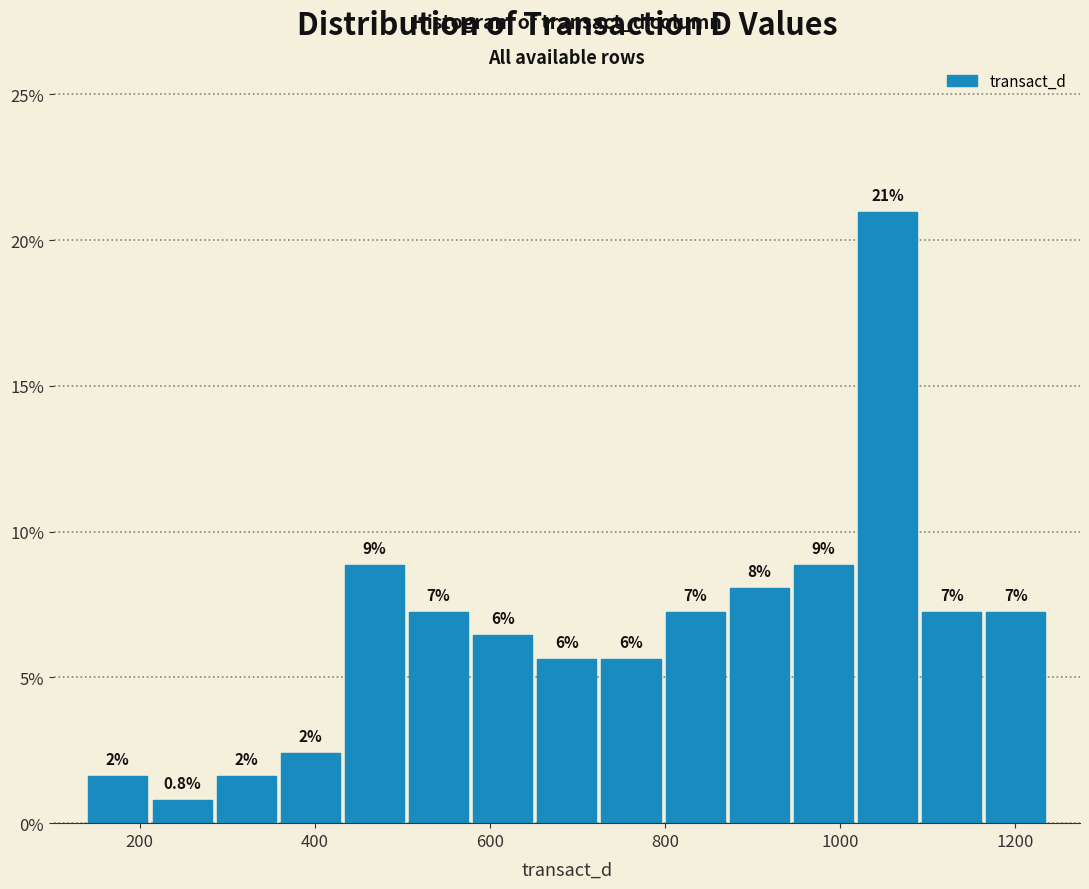

Read against the x-axis, roughly where is the centre of the tallest bar?

1060